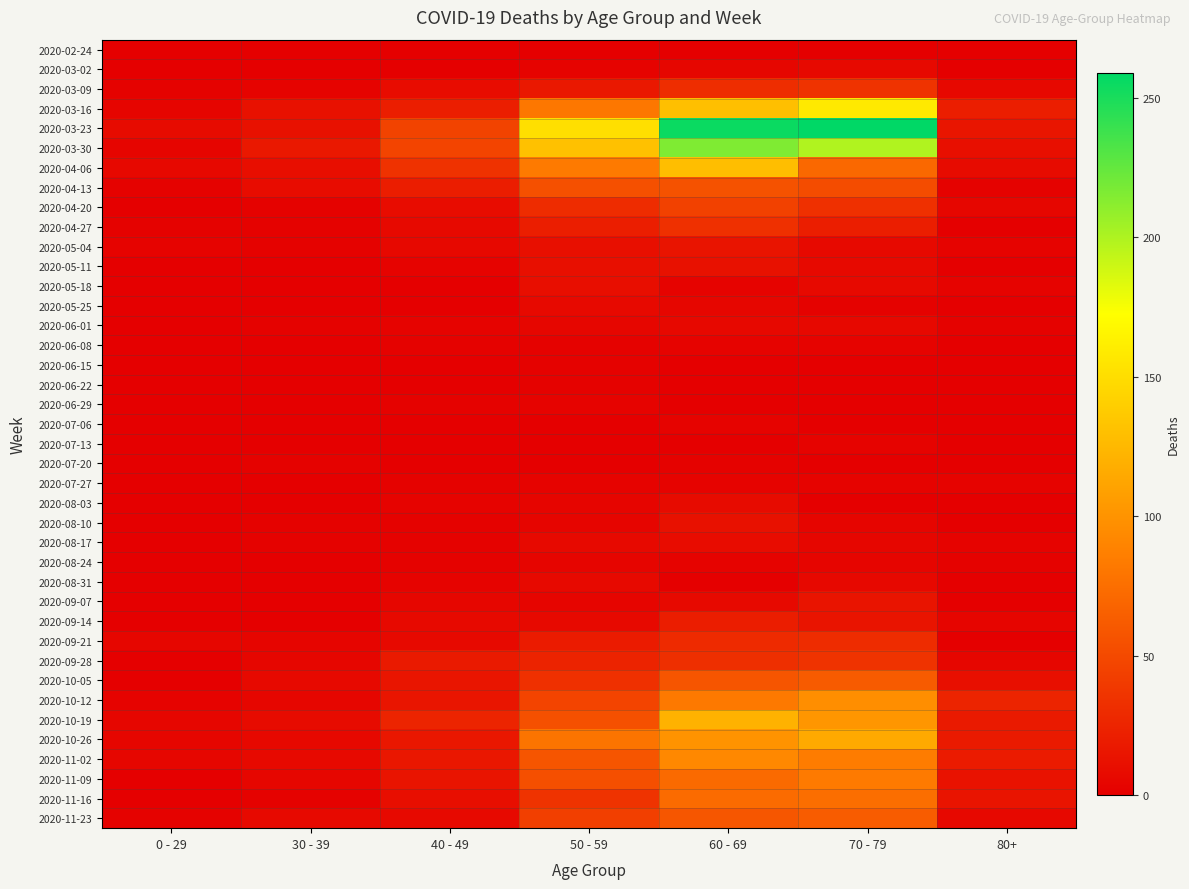

At which category is the sum across all series the highest?

60 - 69